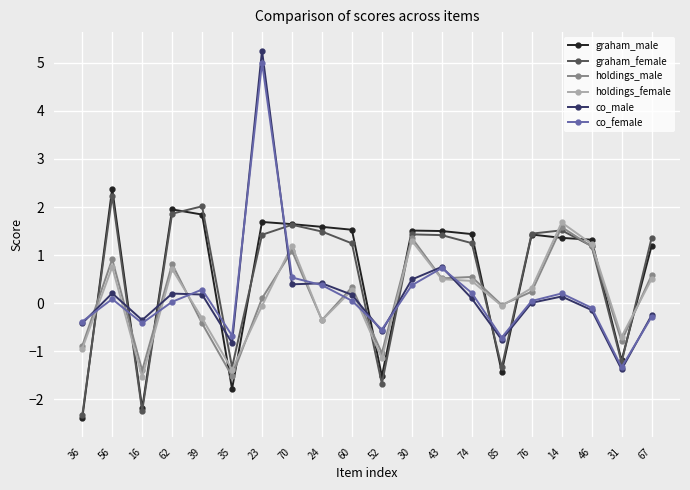

At how many categories does at least one series exceed 0?

14